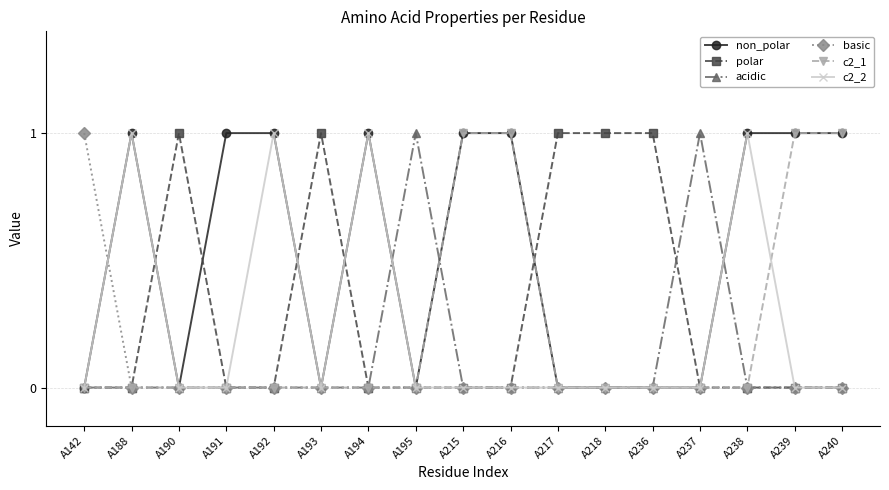

The value of c2_1 at A194 is 0. True or false?

True